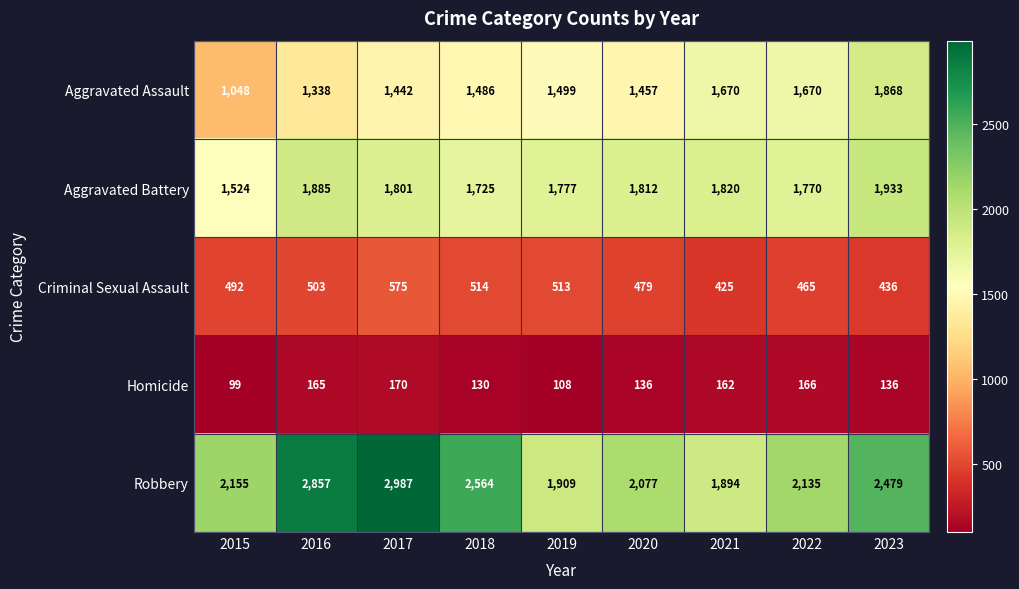

Which series changed the most between 2020 and 2021?

Aggravated Assault